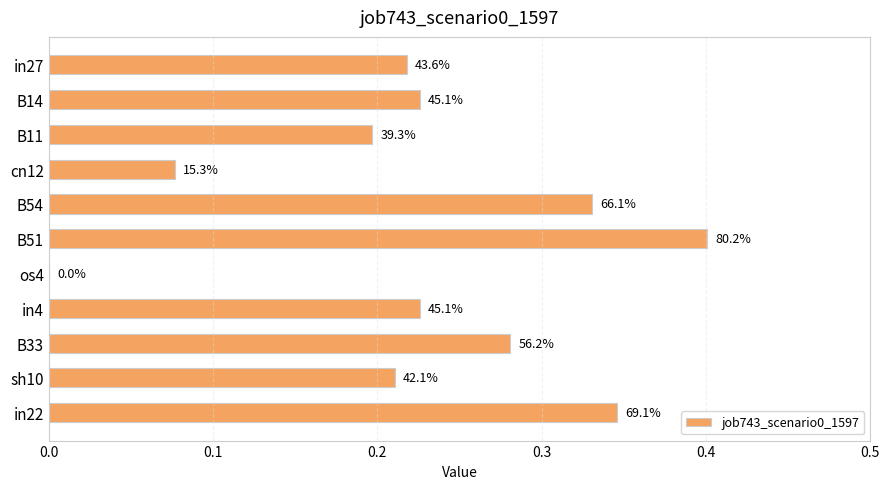

Does the chart contain stacked bars?

No